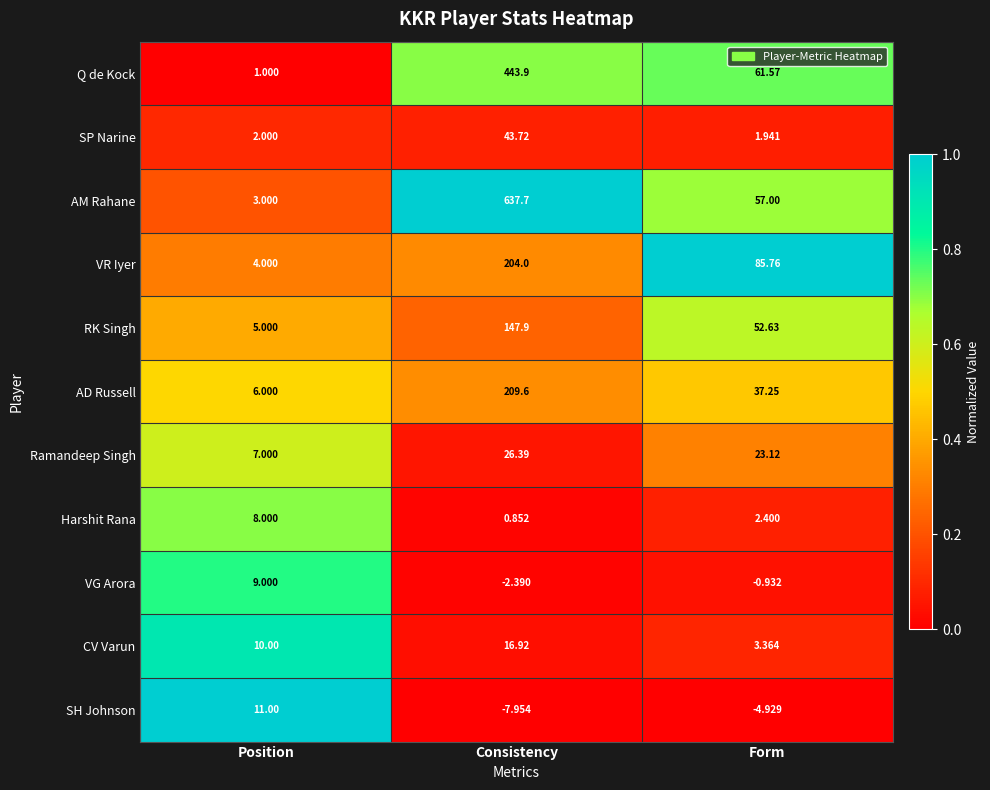

At which label does VG Arora reach its peak?

Position